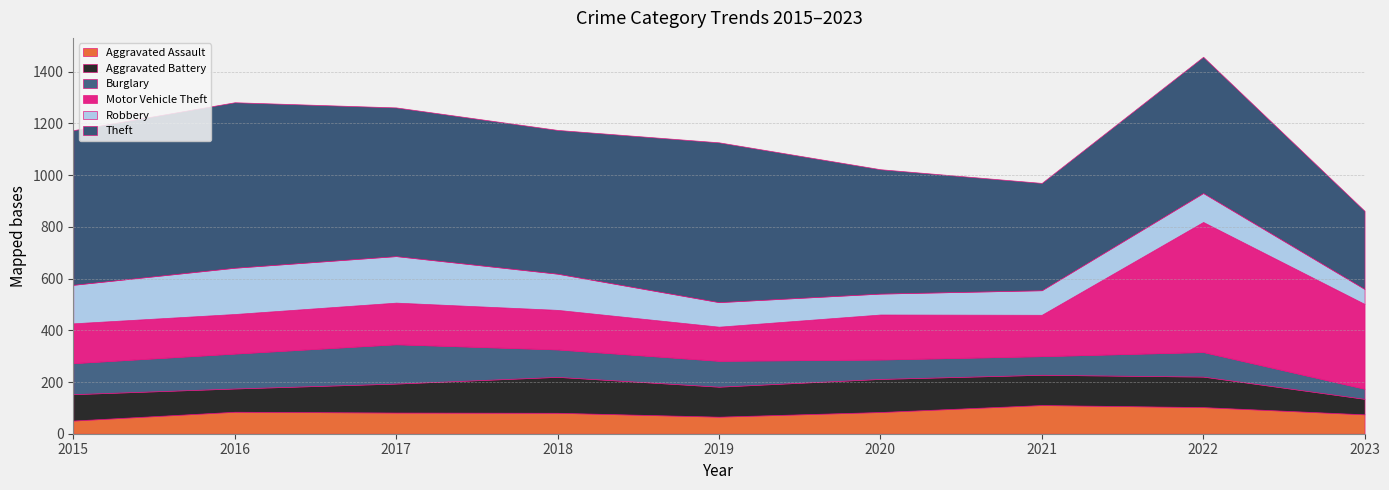

Which series has the largest total across all categories?

Theft